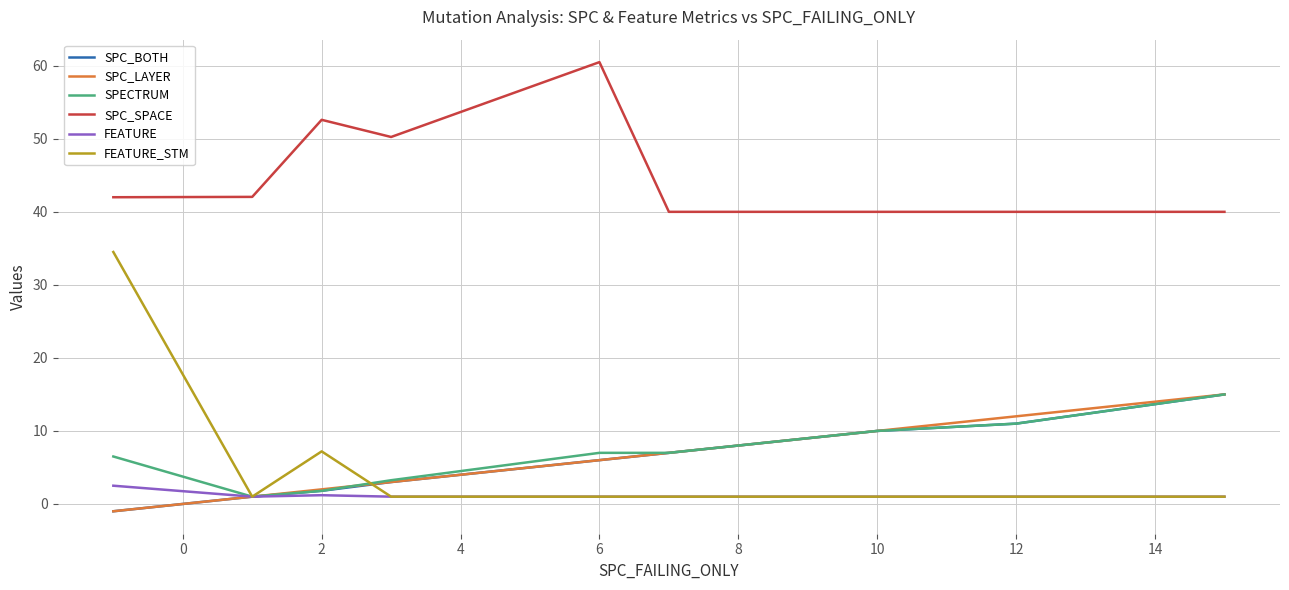

What is the maximum value shown in the chart?

60.5